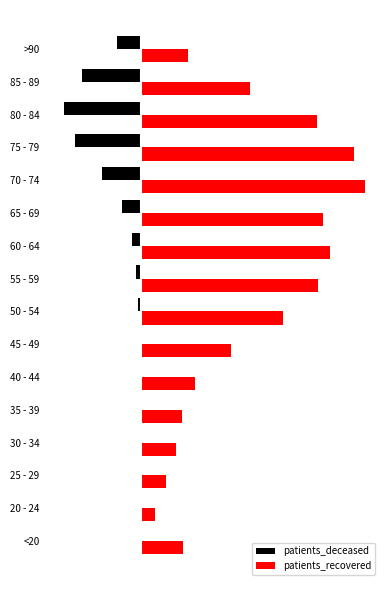

What are all the series names shown in the legend?

patients_deceased, patients_recovered